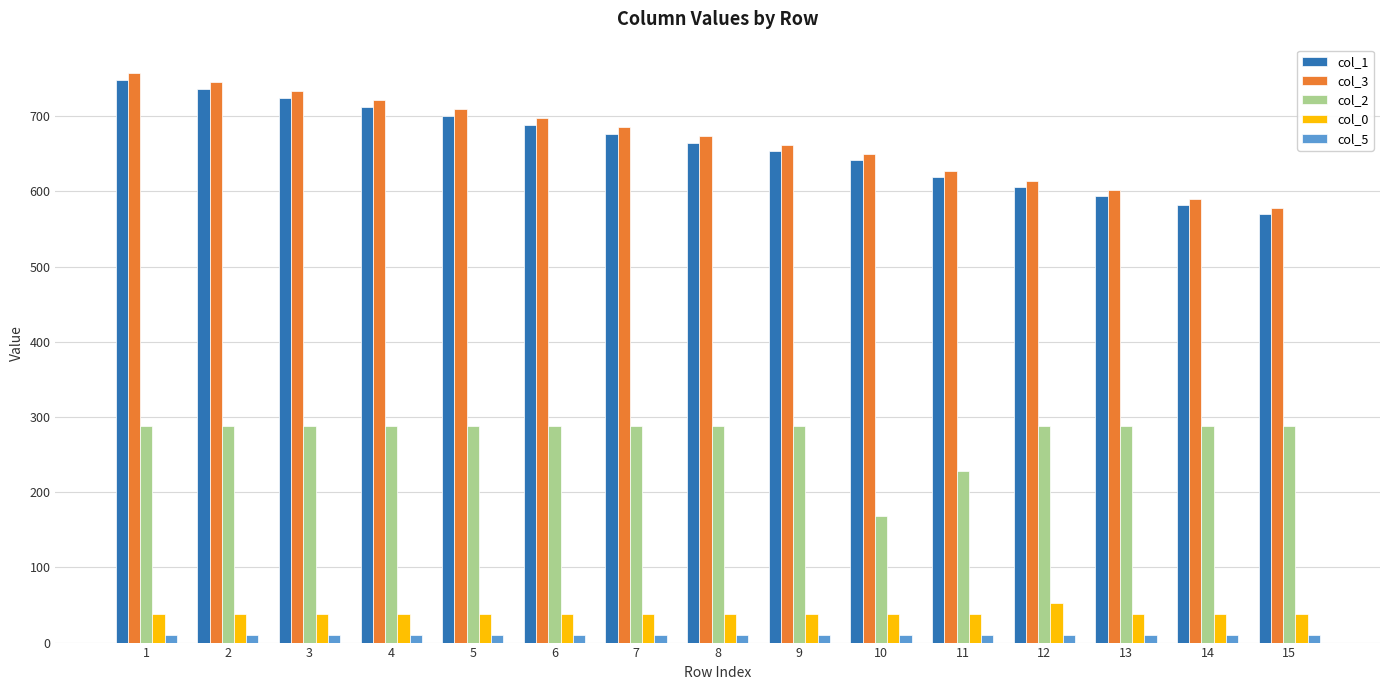

What is the sum of the col_5 values at 1 and 2?

19.9